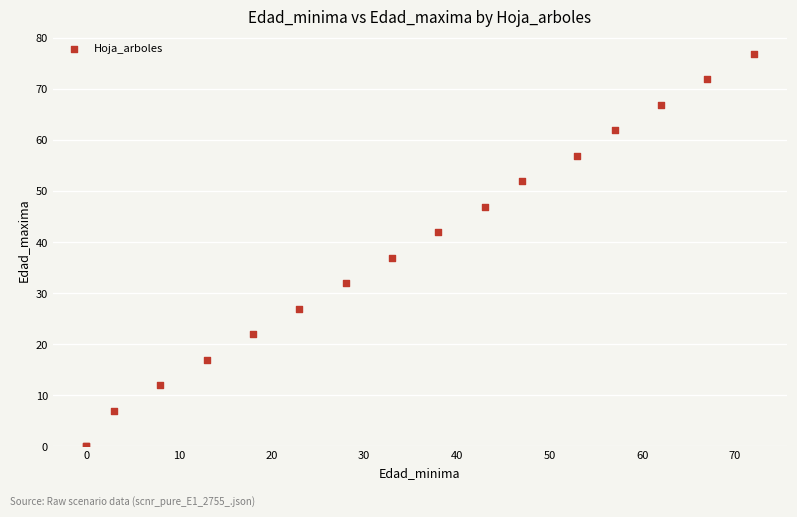

What Y value in the scatter plot is closest to 38?

37